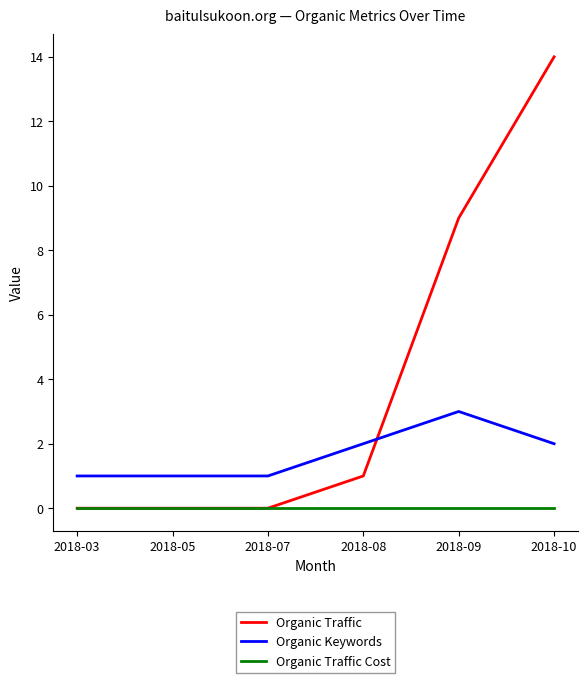

At which label is Organic Traffic closest to 7?

2018-09